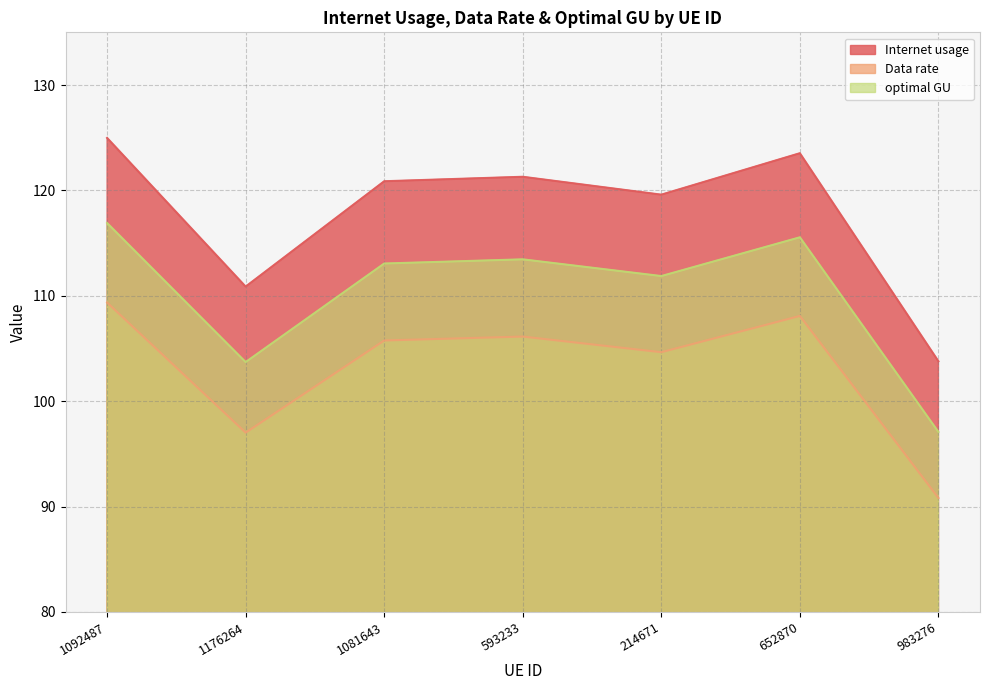

Where is optimal GU nearest to the value 106?

1176264